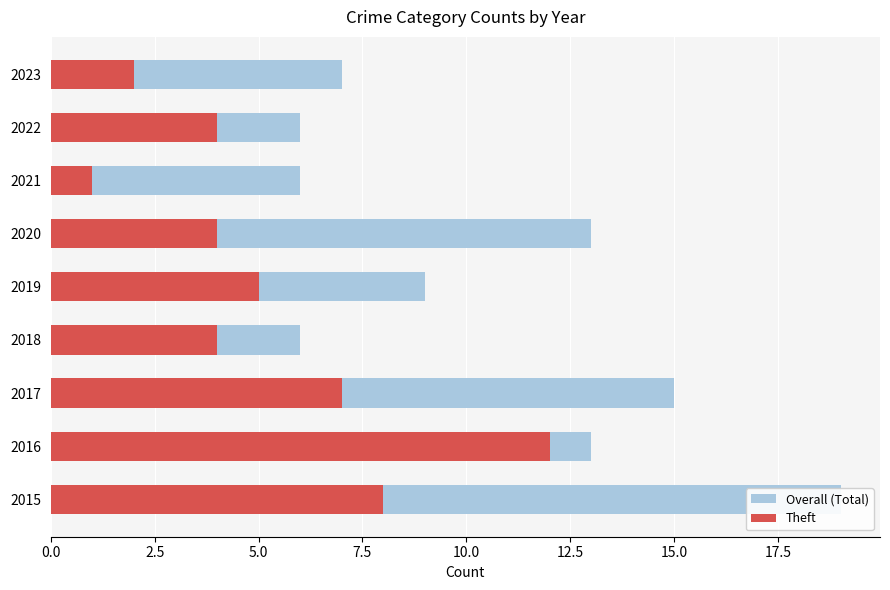

What is the sum of all Theft values?

47